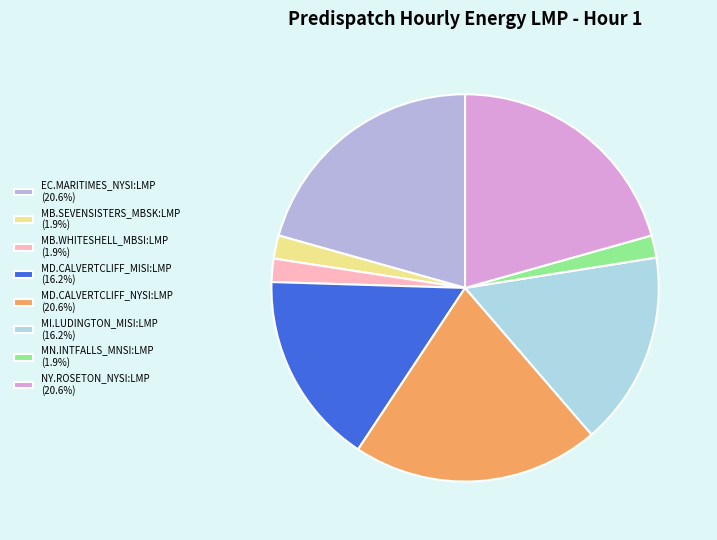

Does MB.SEVENSISTERS_MBSK:LMP represent more than half of the total?

No